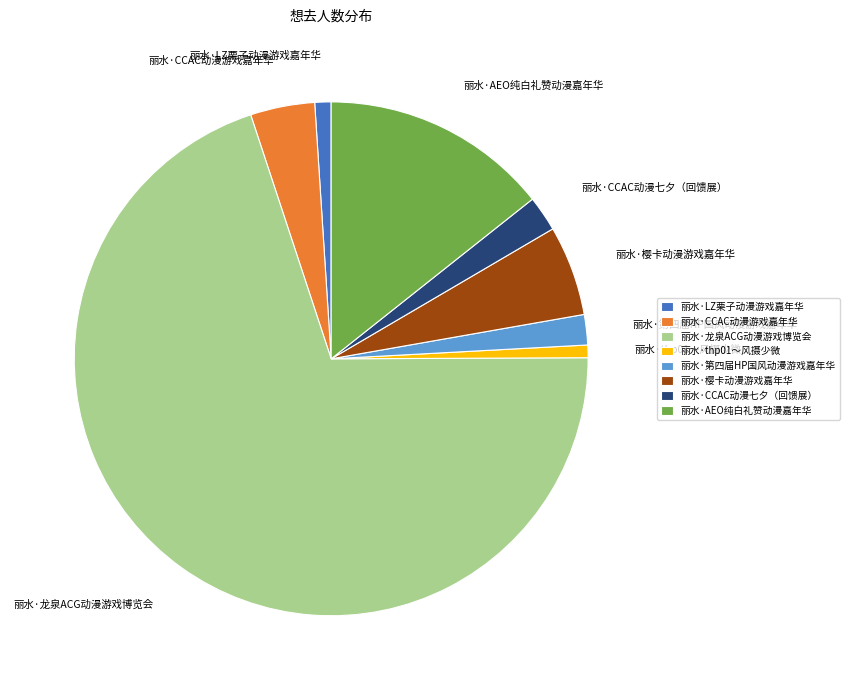

Which slice is the largest?

丽水·龙泉ACG动漫游戏博览会